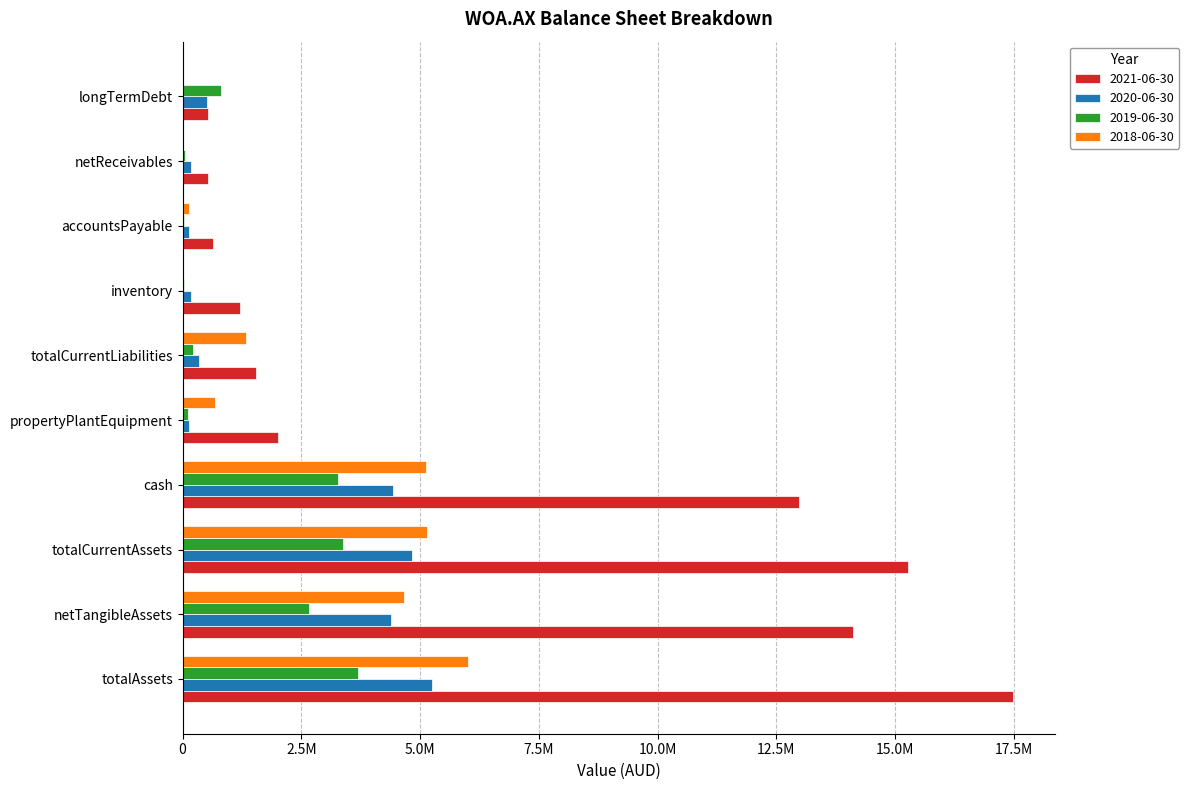

What are all the series names shown in the legend?

2021-06-30, 2020-06-30, 2019-06-30, 2018-06-30